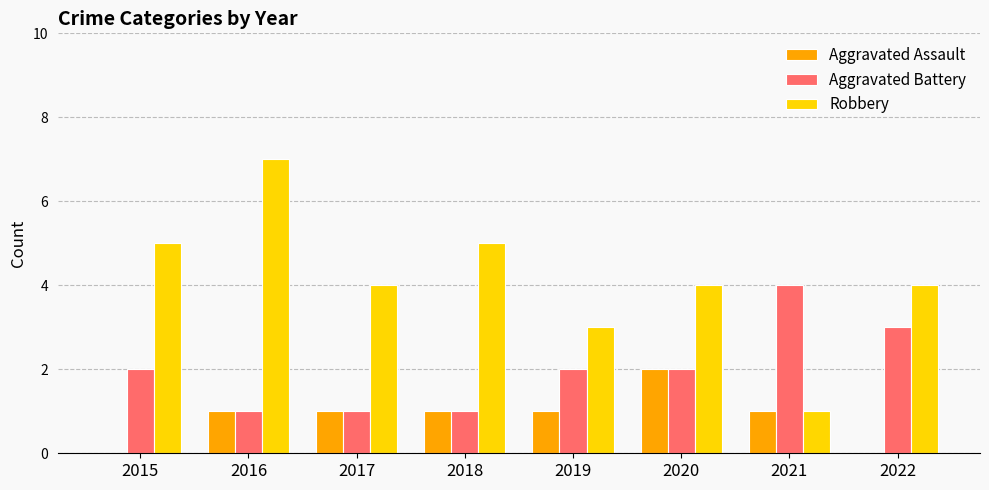

How many groups of bars are there?

8